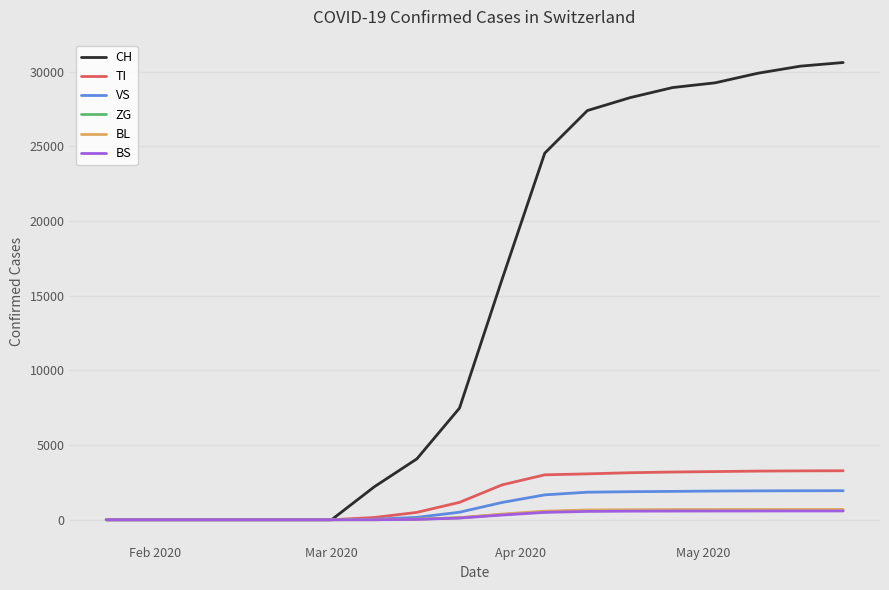

What is the maximum value shown in the chart?

30622